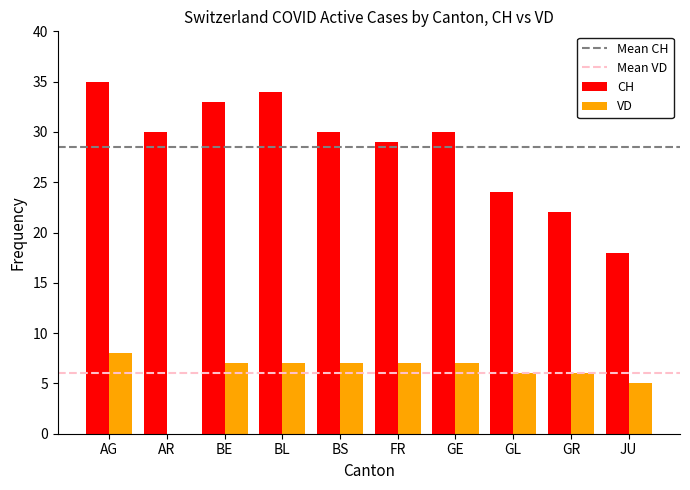

Reading left to right, extract all data points from this chart.

CH: 35	30	33	34	30	29	30	24	22	18
VD: 8	0	7	7	7	7	7	6	6	5